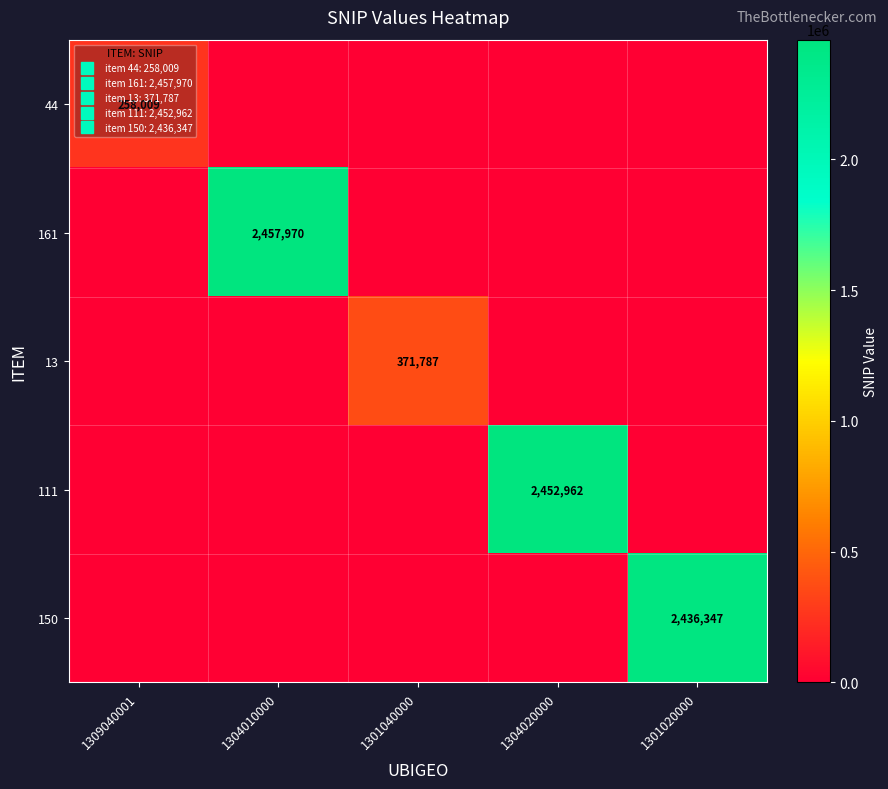

Rank the series at 1309040001 from highest to lowest value.

44, 161, 13, 111, 150